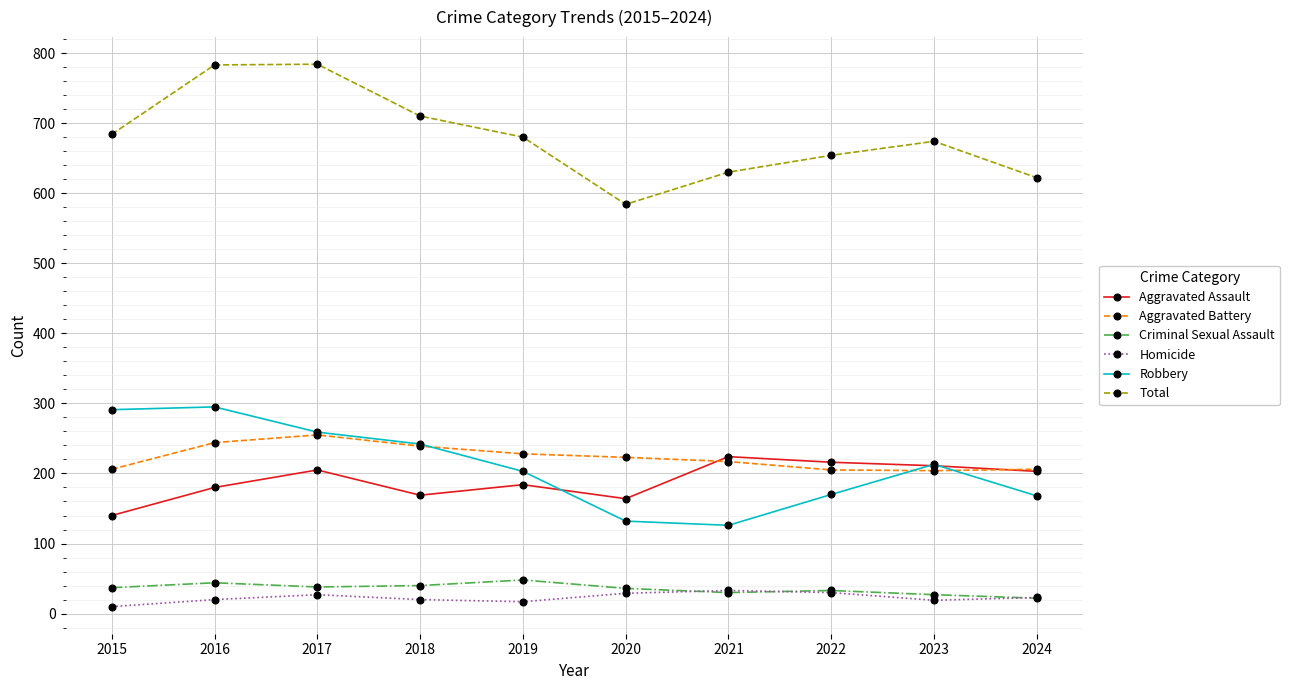

What is the average value of the Homicide series?

23